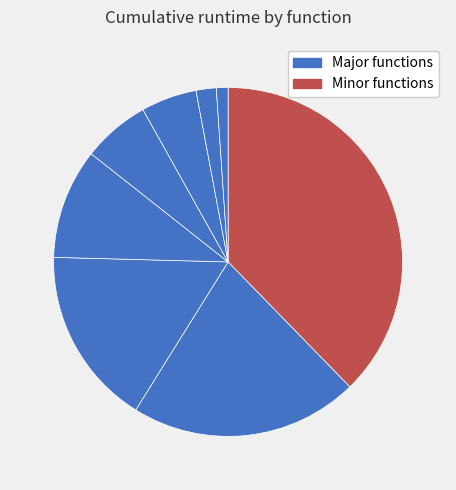

To the nearest percent, what is the difference between the largest and smallest slice percentages?

37%